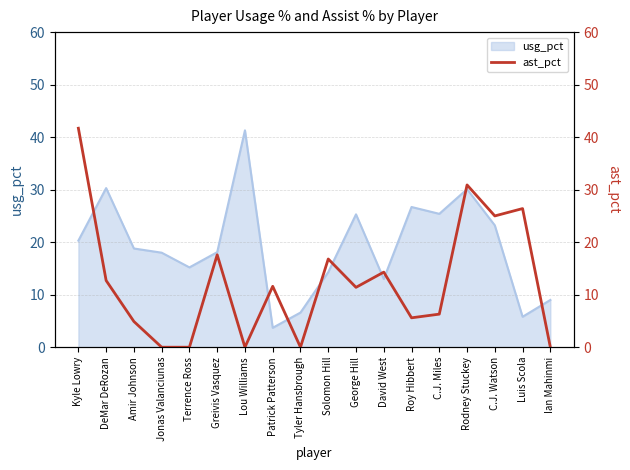

What is the greatest value displayed?

41.7